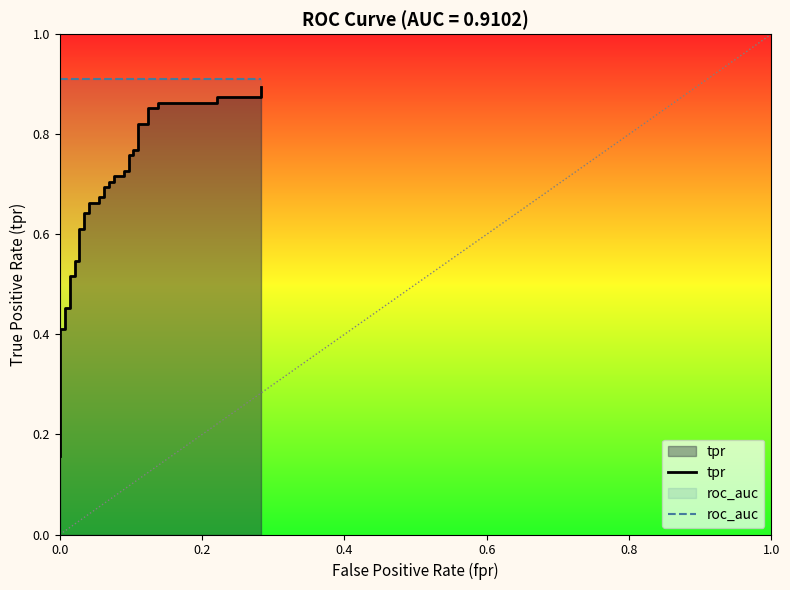

True or false: tpr and roc_auc cross at least once.

False